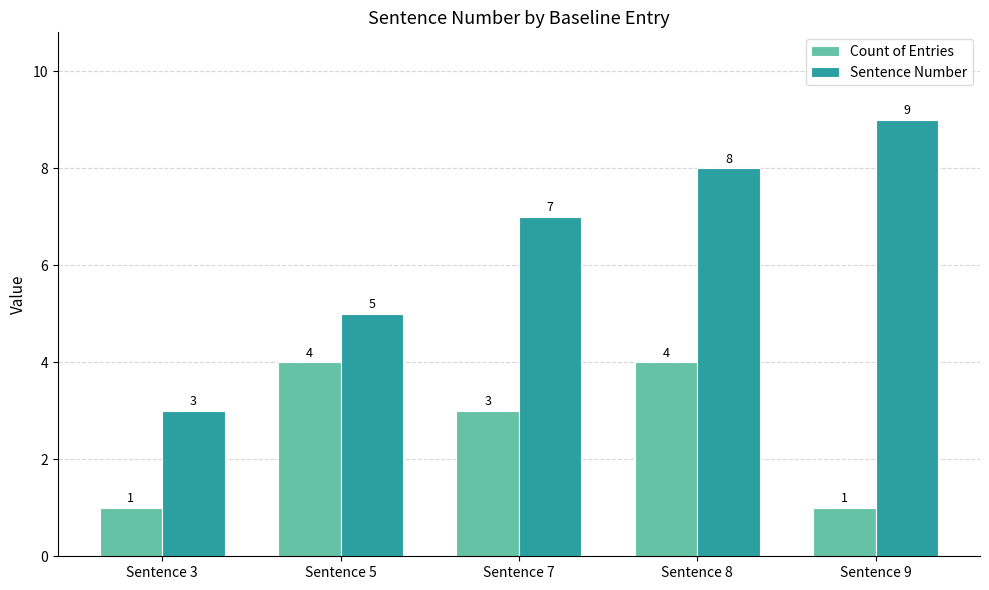

How many groups of bars are there?

5